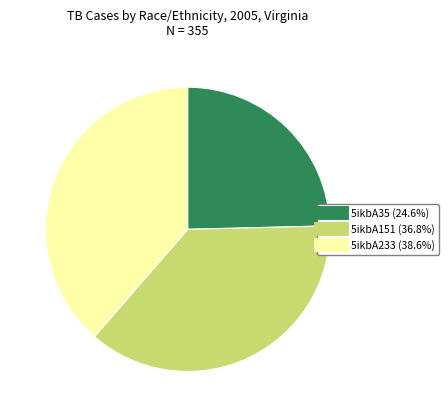

Does 5ikbA35 represent more than half of the total?

No